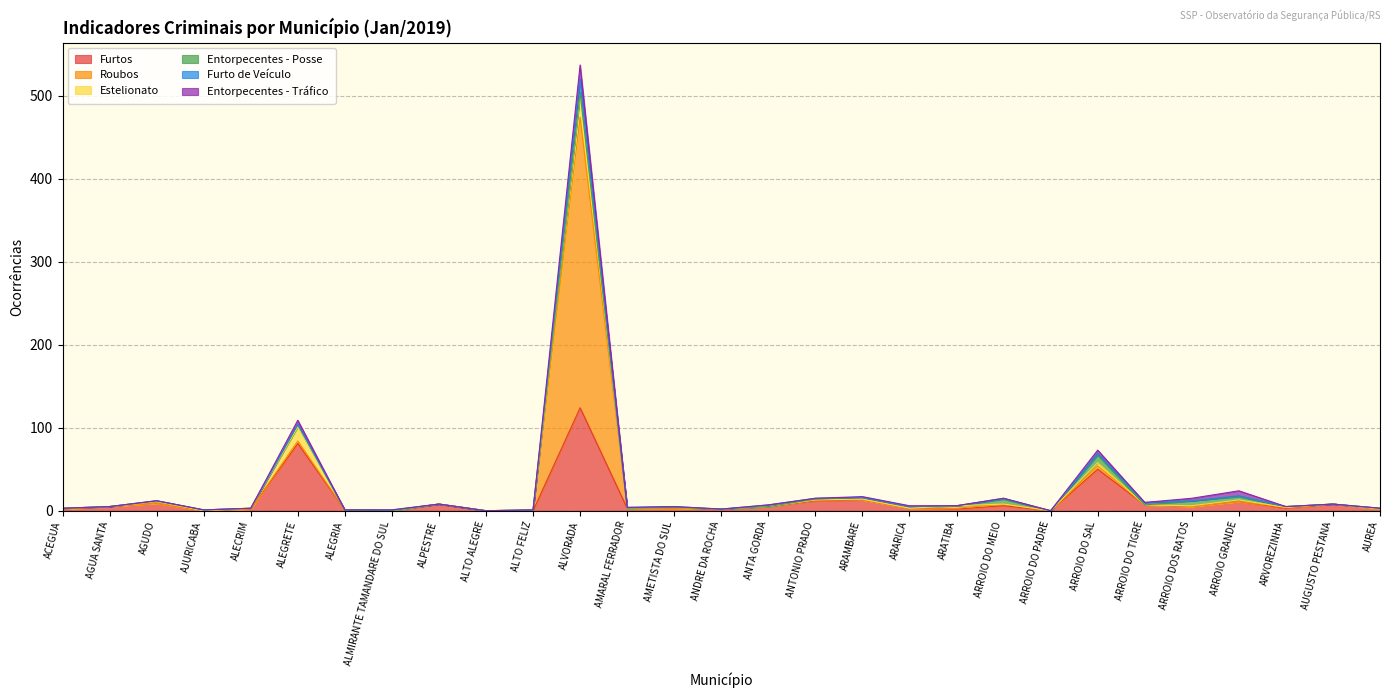

Where is the first local minimum for Furto de Veículo?

ANDRE DA ROCHA